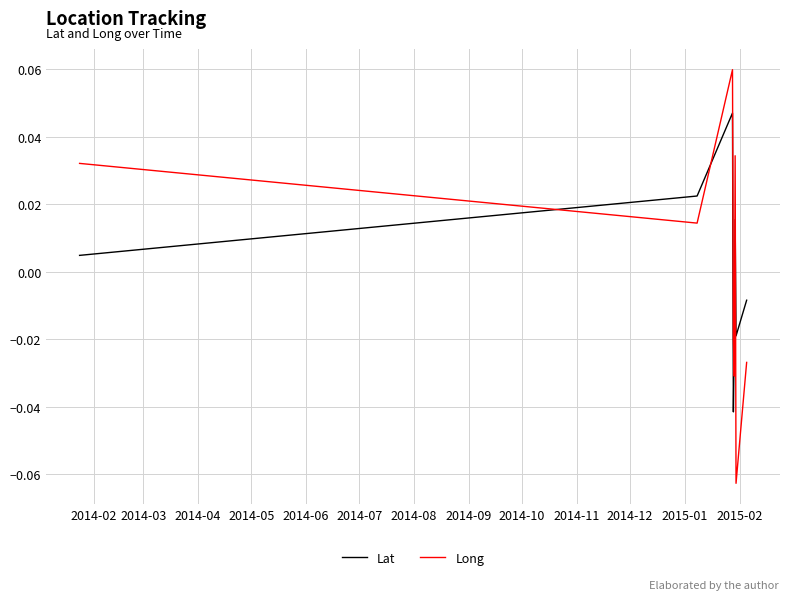

Reading right to left, transcribe all the data shown in this chart.

Lat: -0.0	-0.0	0.0	-0.0	-0.0	0.0	0.0	0.0
Long: -0.0	-0.1	0.0	-0.0	-0.0	0.1	0.0	0.0